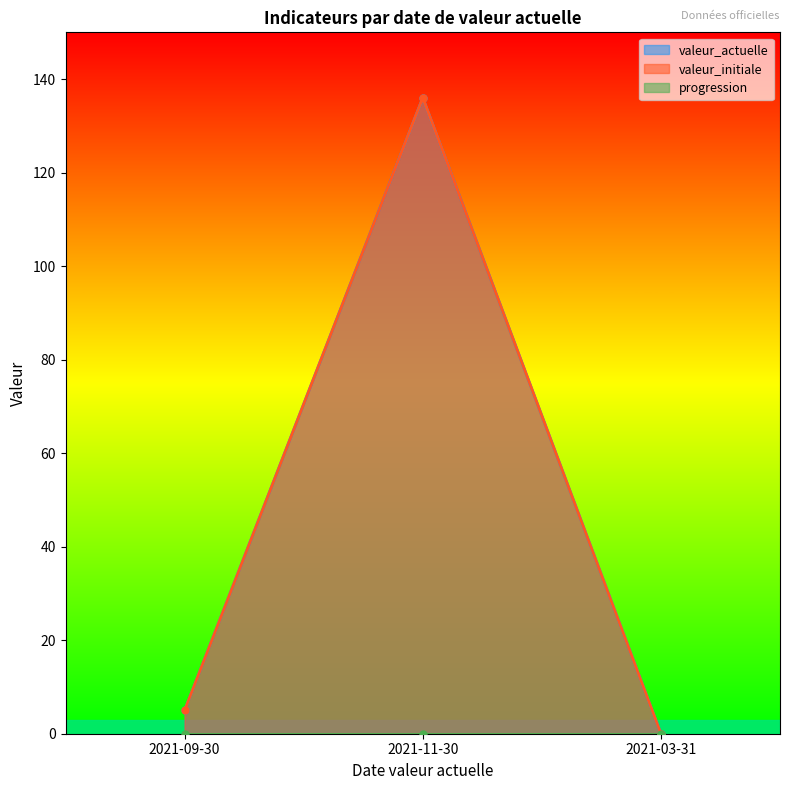

What is the label of the 3rd point from the right?

2021-09-30